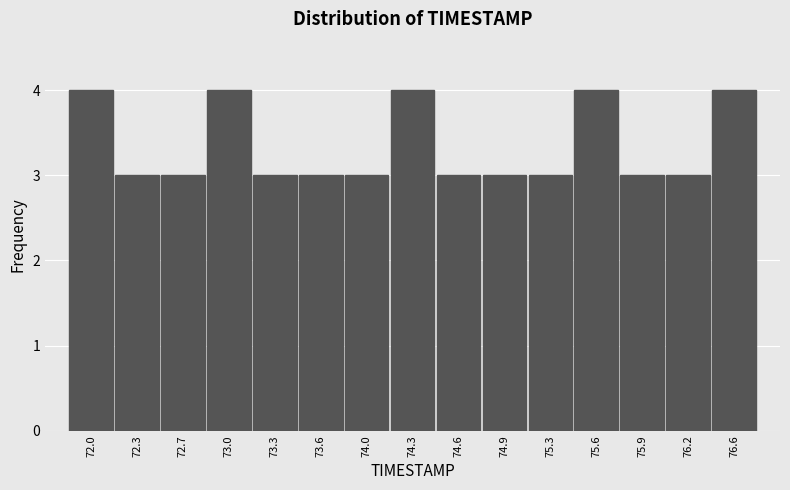

Reading left to right, what are all the values shown in this chart?

4	3	3	4	3	3	3	4	3	3	3	4	3	3	4